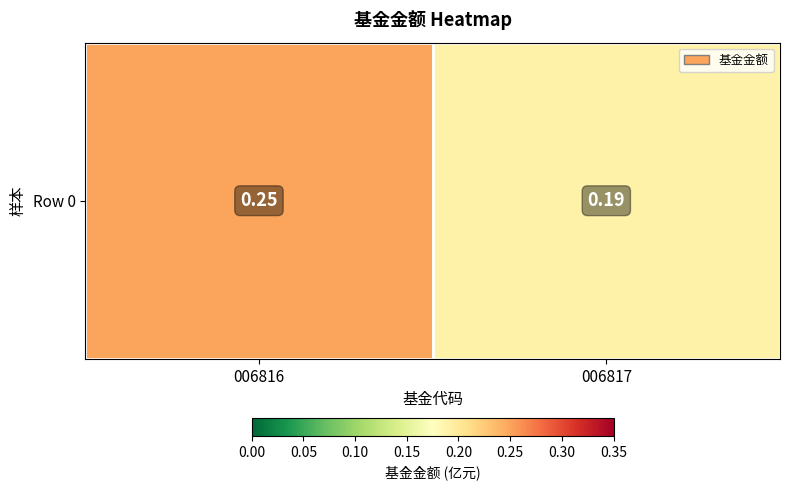

Which category has the lowest value across all series?

006817